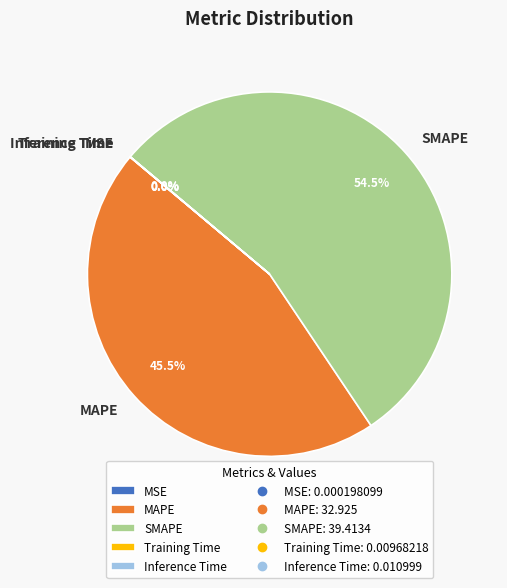

Which slice represents more than half of the pie?

SMAPE